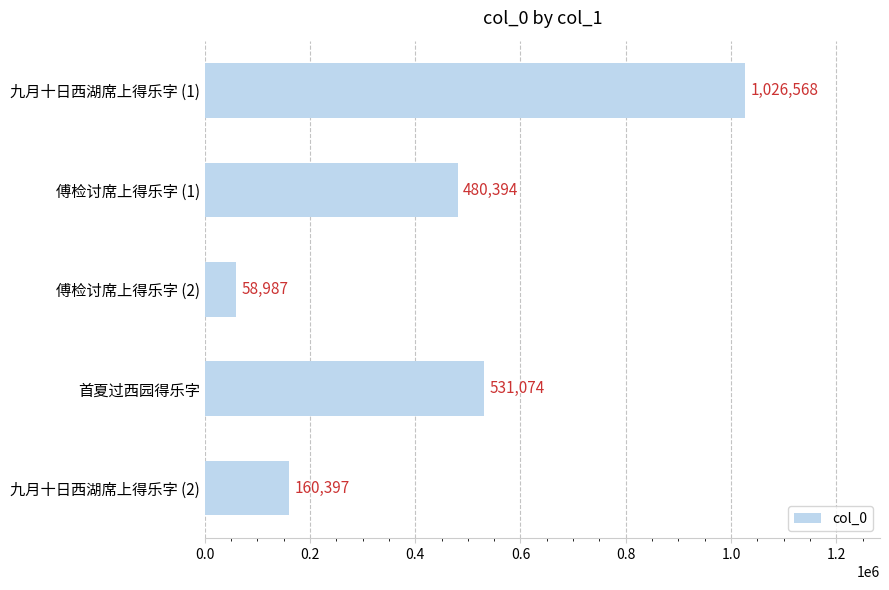

What is the ratio of the value at 首夏过西园得乐字 to the value at 九月十日西湖席上得乐字 (1)?

0.5